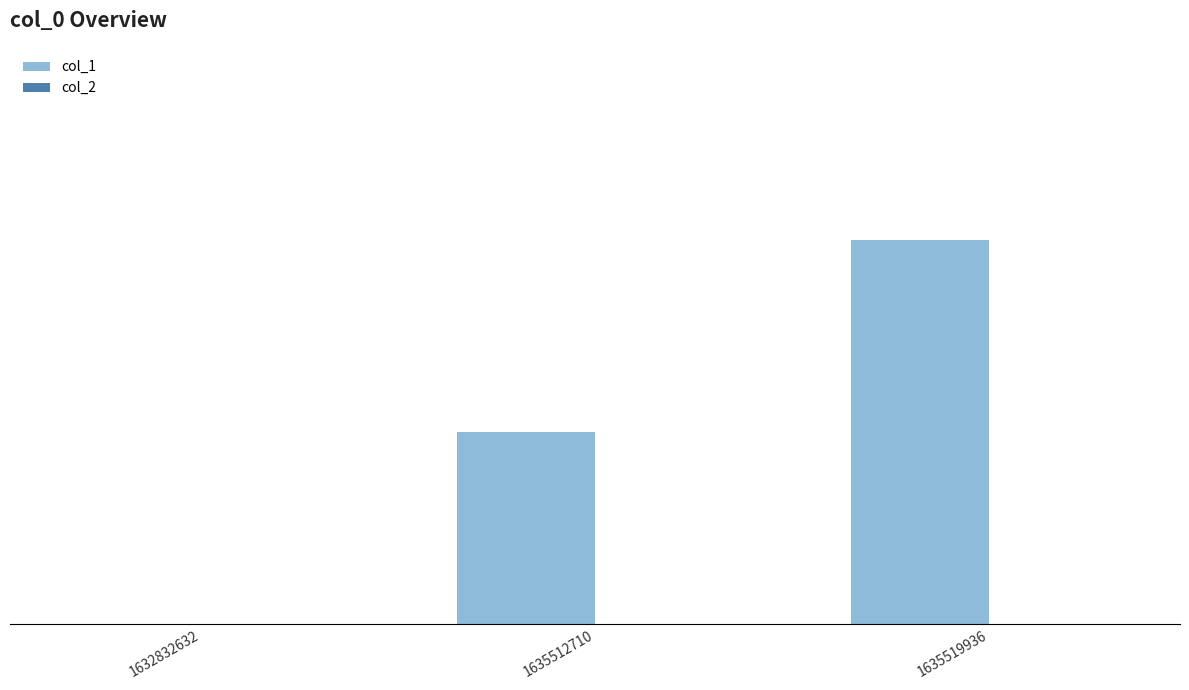

Are the bars horizontal?

No